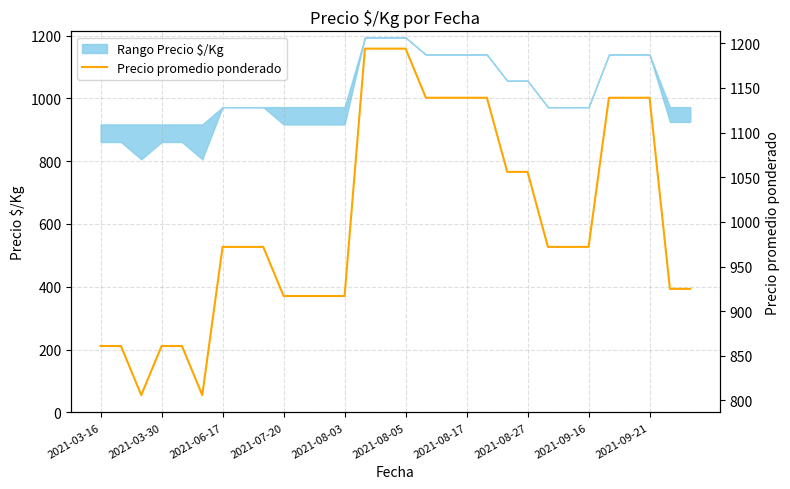

The chart shows a value of 972 at 2021-09-16. True or false?

True